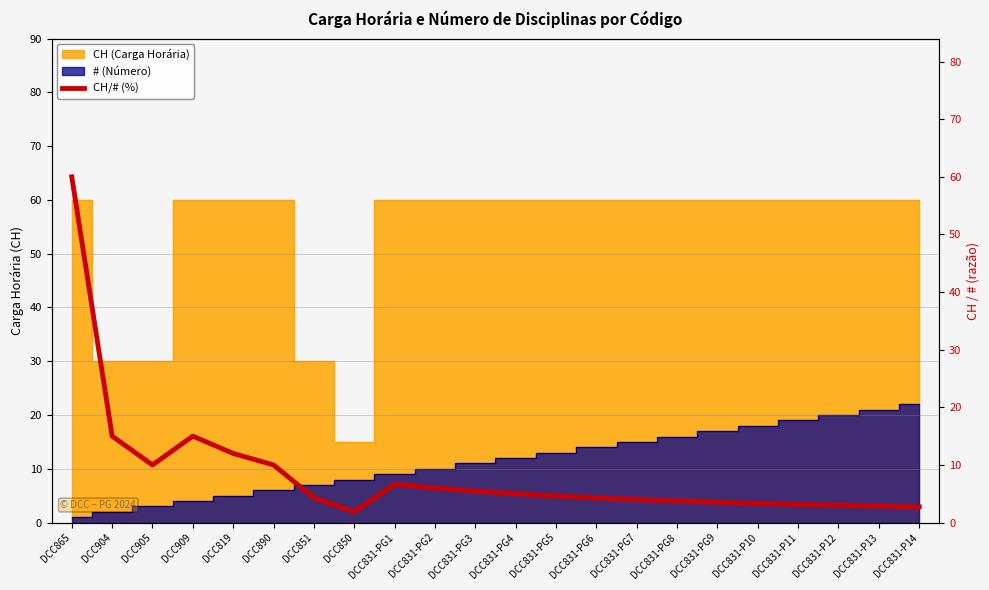

What is the value of the 14th point from the left?

4.3